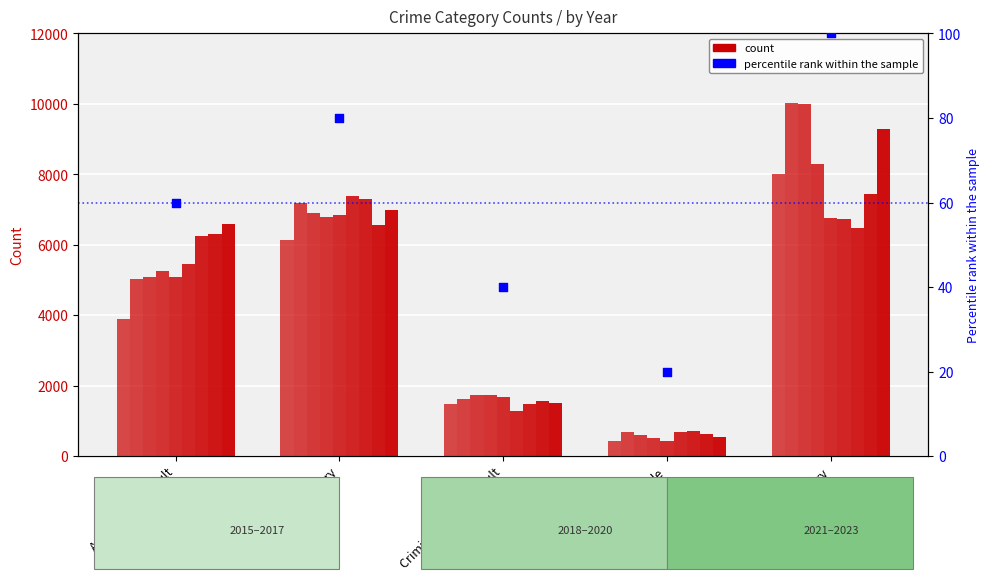

What is the change in value from Aggravated Battery to Homicide?

-60